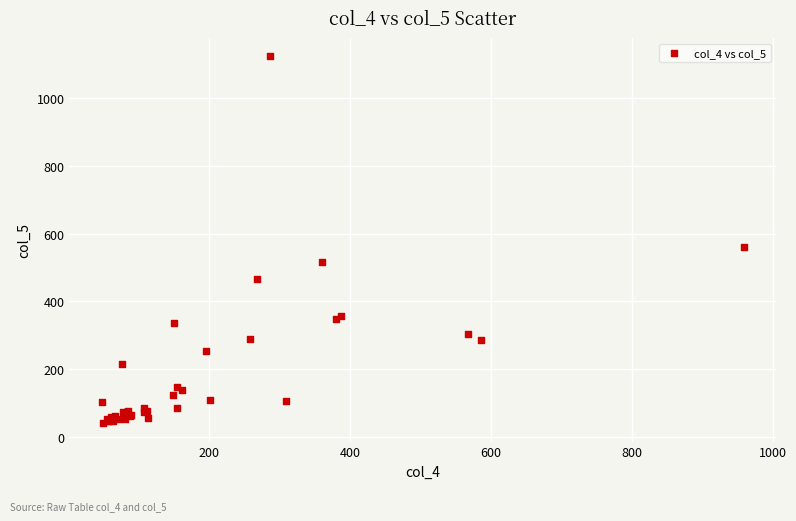

What Y value in the scatter plot is closest to 581?

559.7